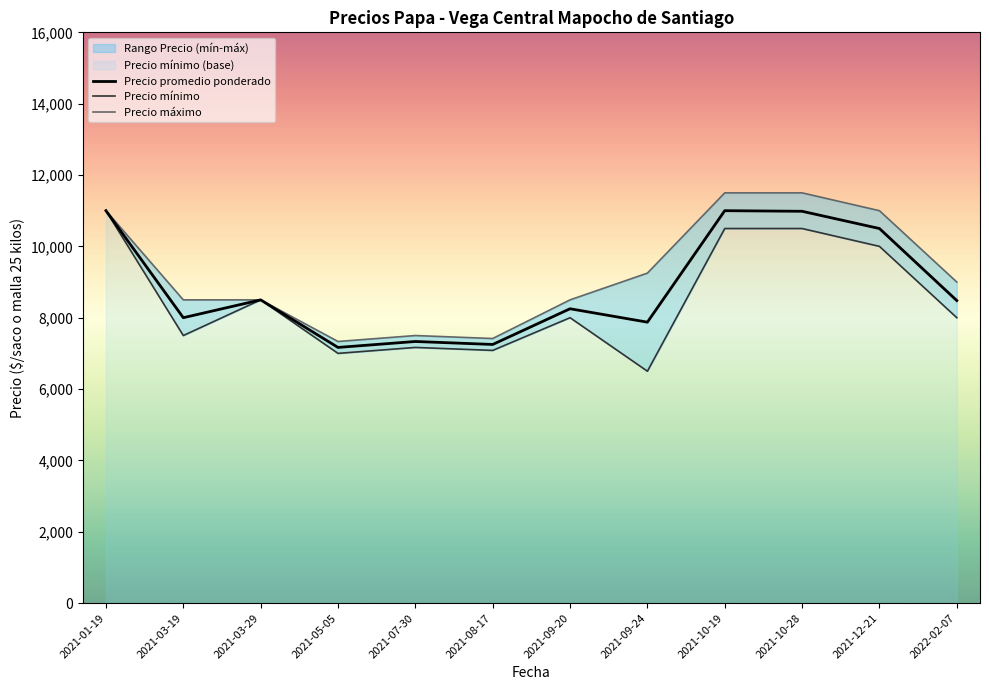

What is the lowest value of the Precio promedio ponderado series?

7166.7